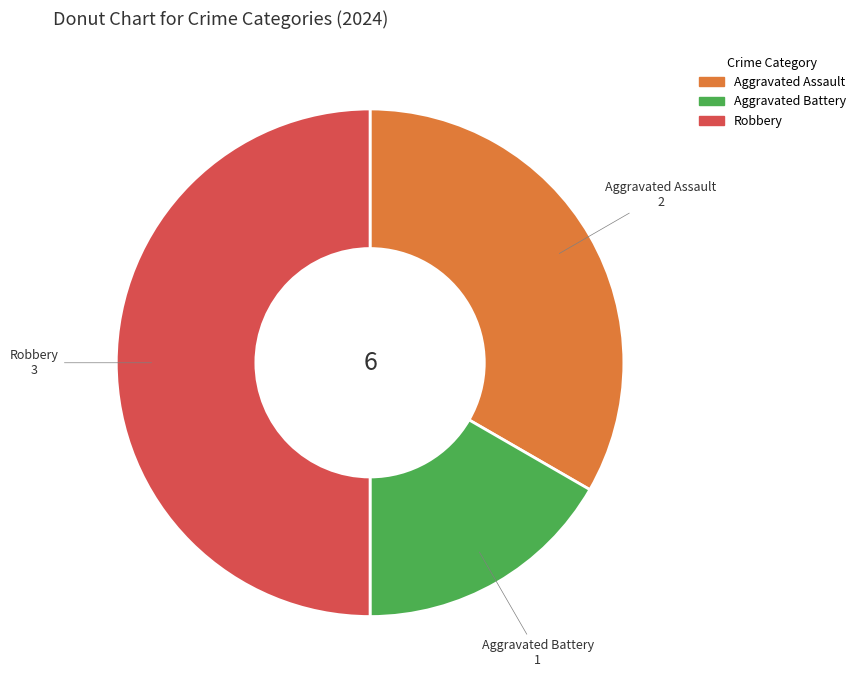

True or false: Aggravated Assault accounts for 33% of the total.

True